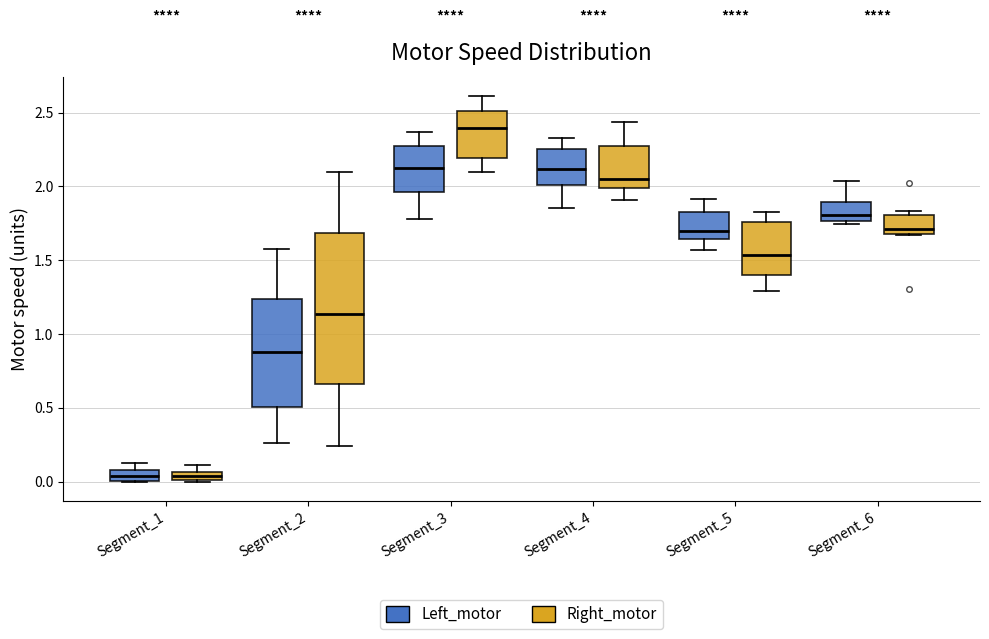

Which box is the tallest, from its lower edge to its upper edge?

Segment_2 (Right_motor)